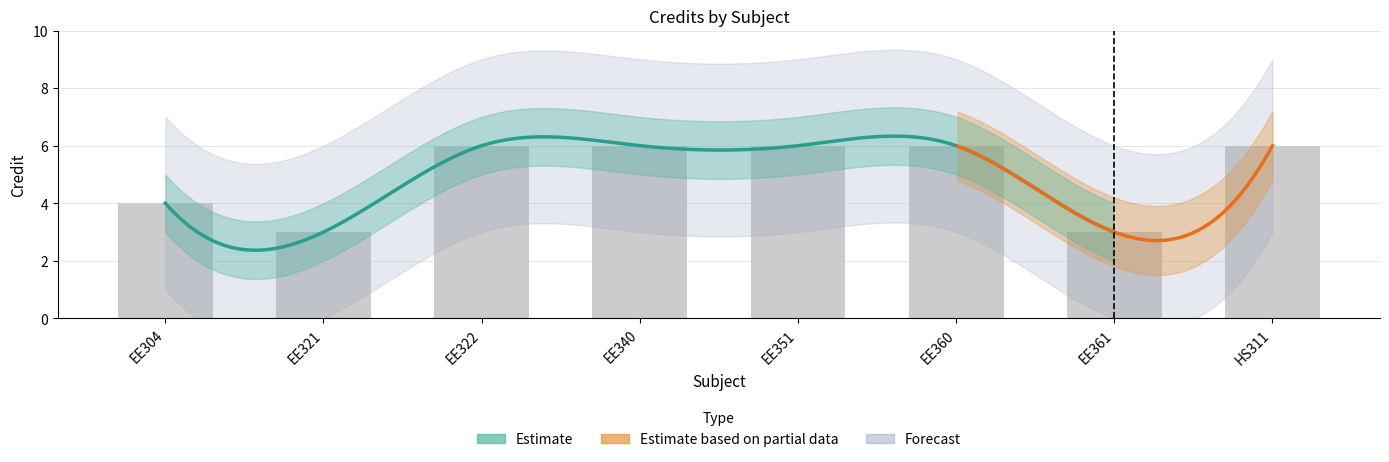

The chart shows a value of 1 at EE351. True or false?

False